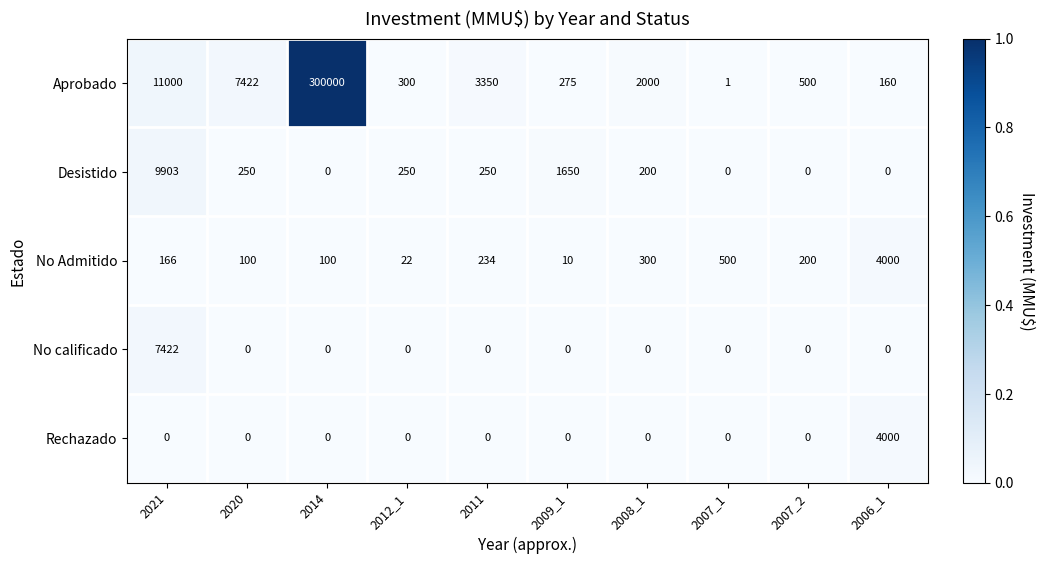

At which label does No Admitido first exceed 200?

2011